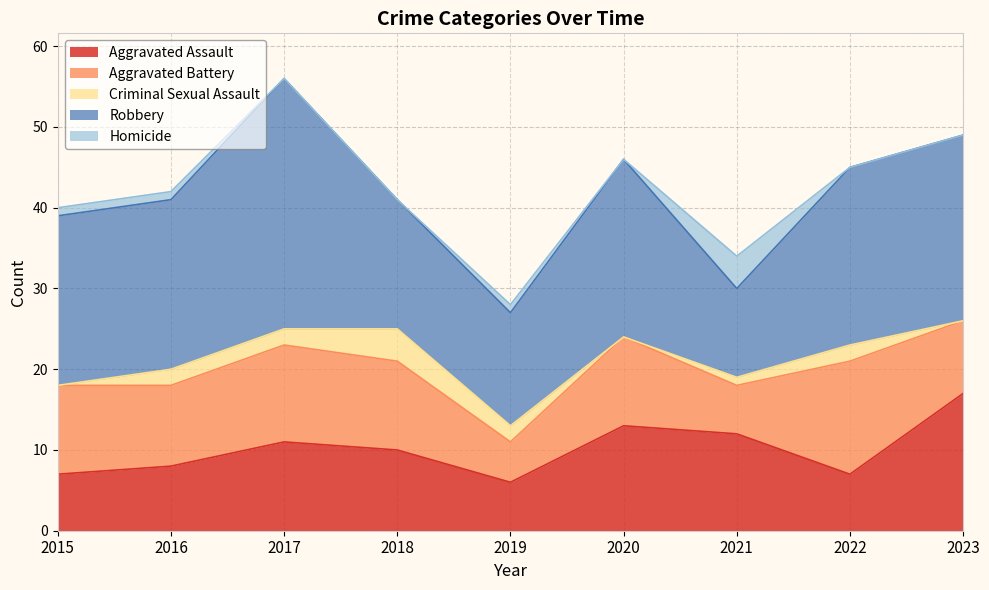

Where is the first local maximum for Robbery?

2017